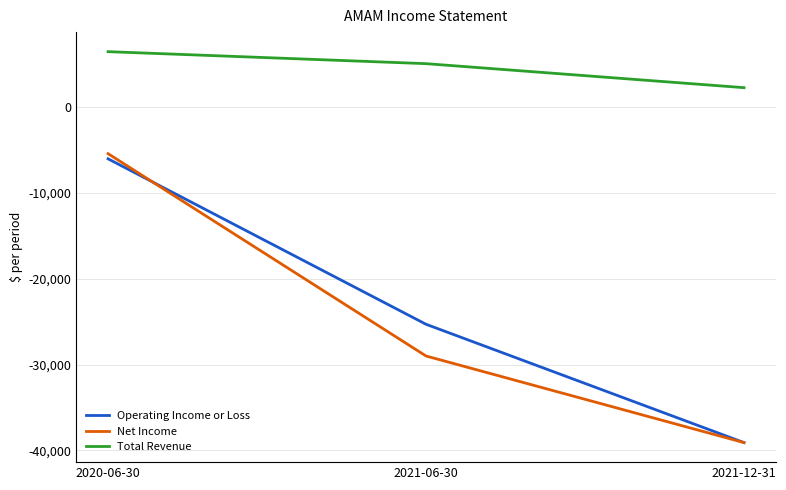

Between 2020-06-30 and 2021-06-30, which series saw the biggest shift?

Net Income